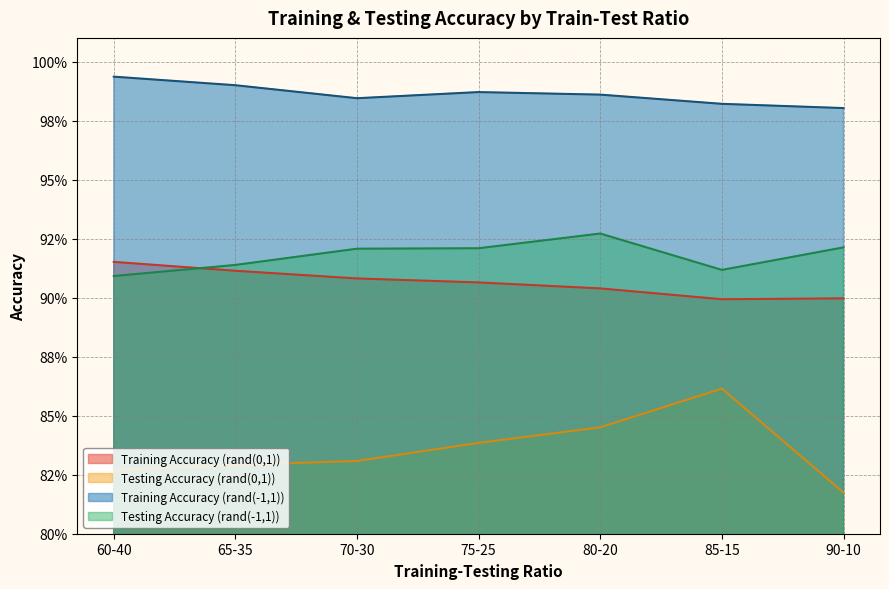

True or false: Training Accuracy (rand(0,1)) has a value of 1.5 at 65-35.

False